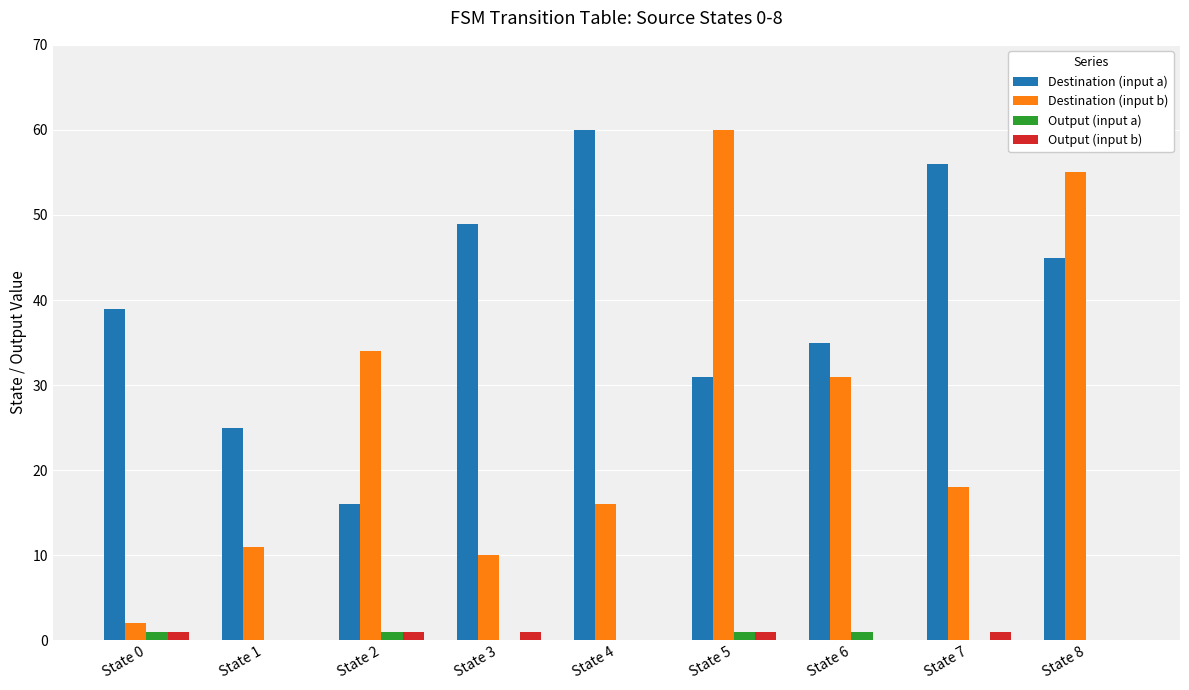

True or false: Destination (input b) has a value of 8 at State 2.

False